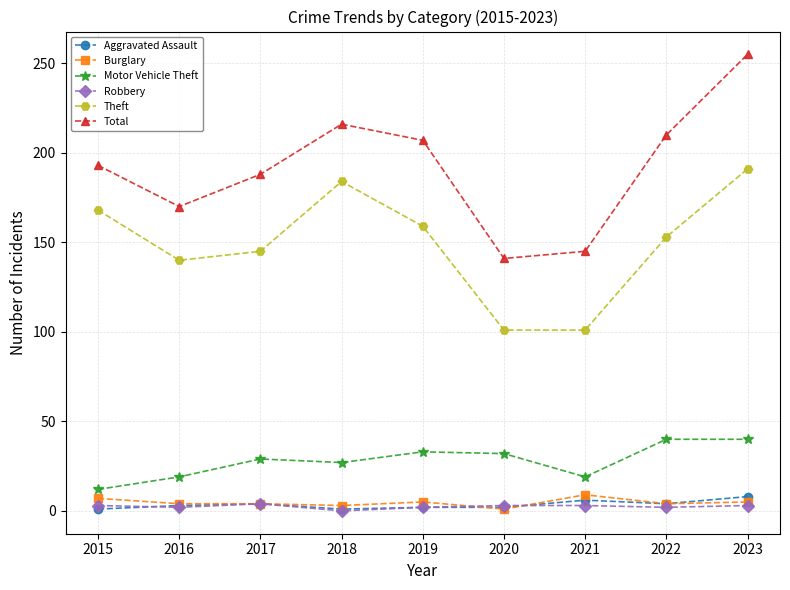

What is the average value of the Aggravated Assault series?

3